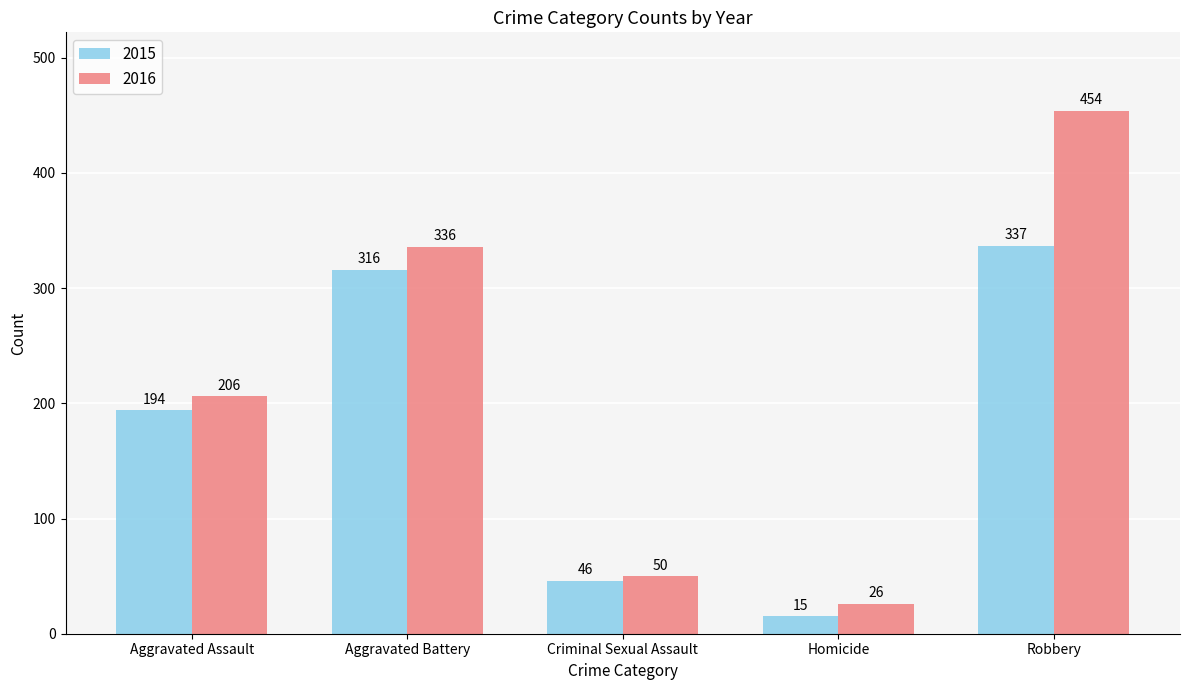

What is the difference between the maximum and minimum values in the 2015 series?

322